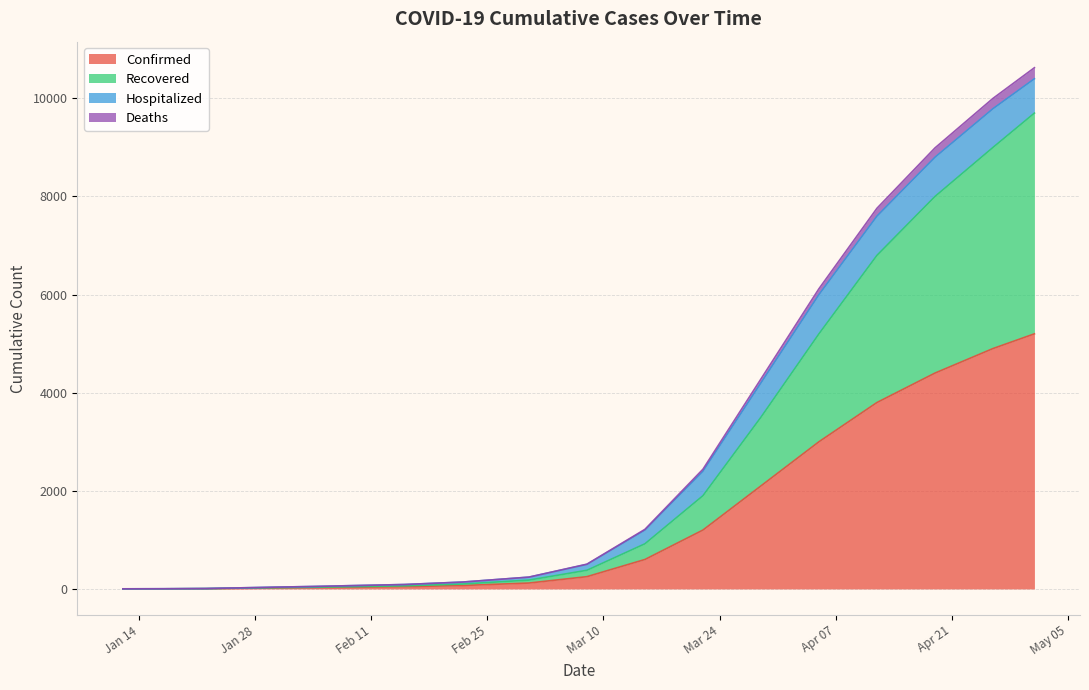

True or false: Confirmed and Deaths cross at least once.

False